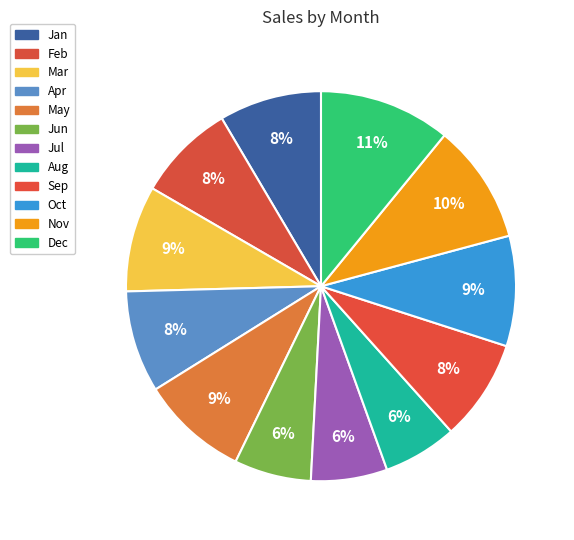

How many slices are in this pie chart?

12